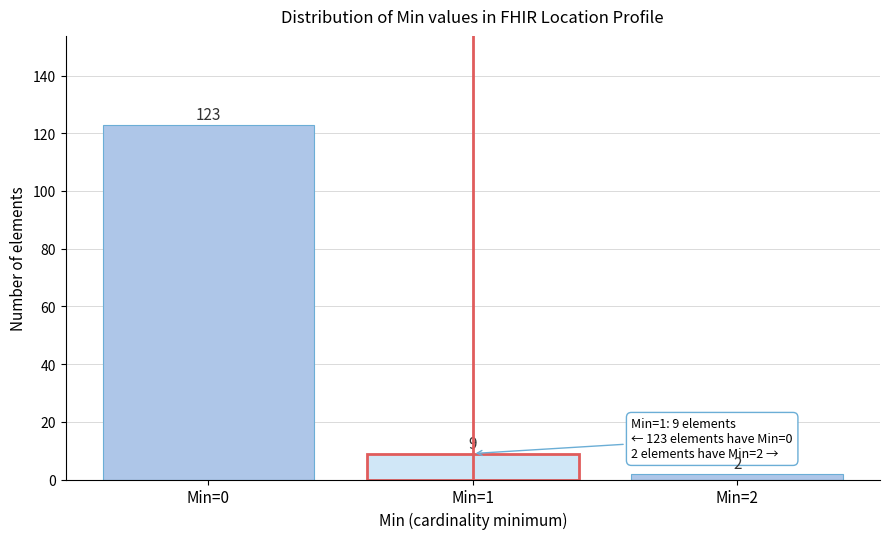

Reading left to right, extract all data points from this chart.

123	9	2